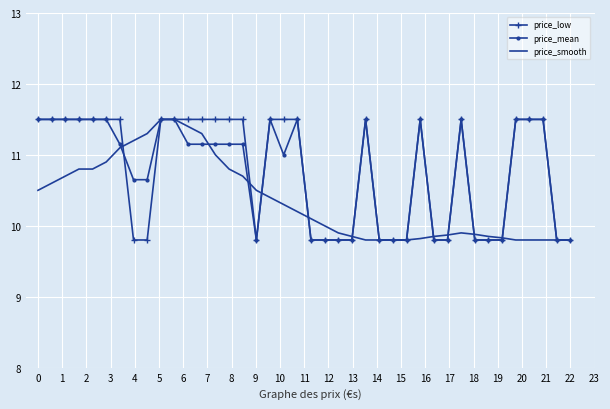

What is the greatest value displayed?

11.5